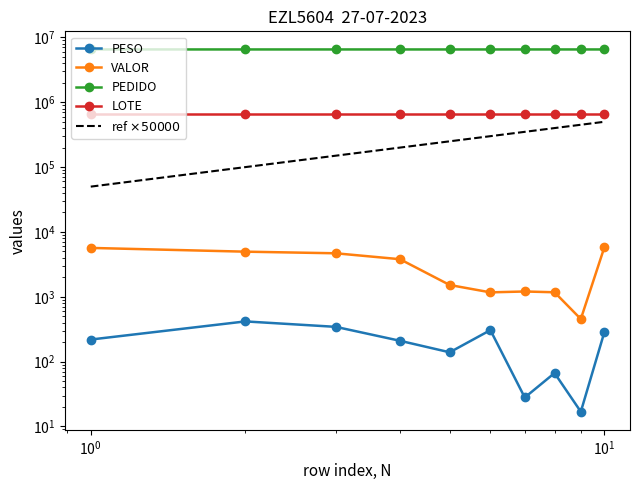

True or false: VALOR and LOTE intersect in this chart.

False